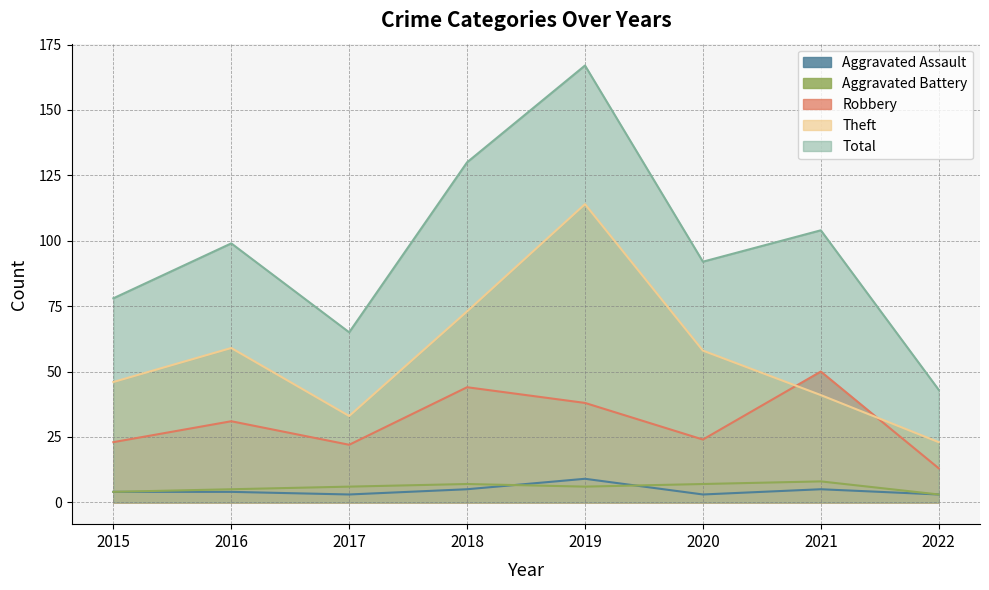

What is the difference between the maximum and minimum values in the Total series?

124